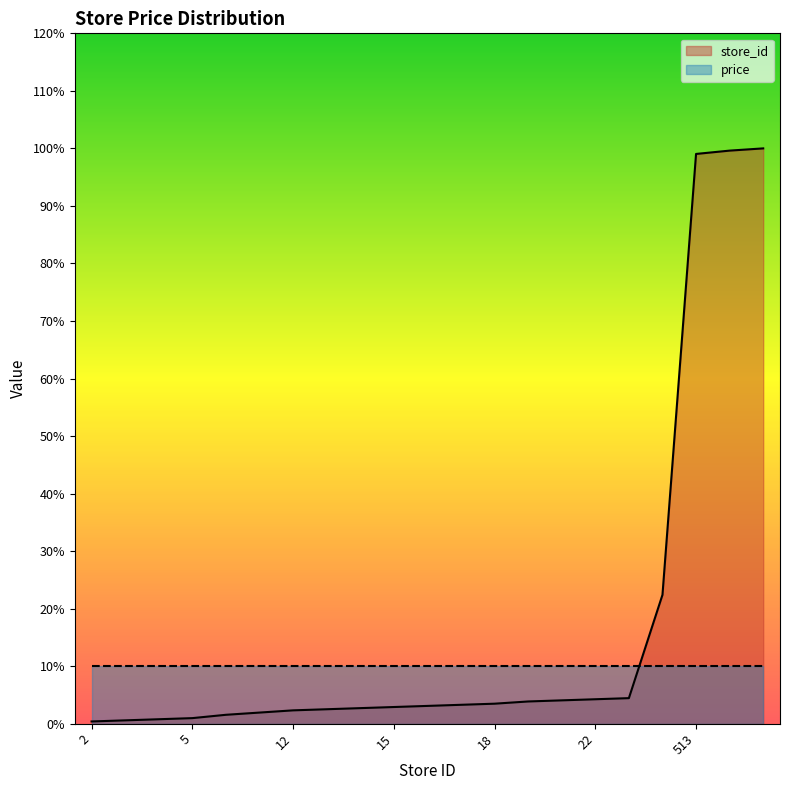

Which category has the highest value across all series?

518